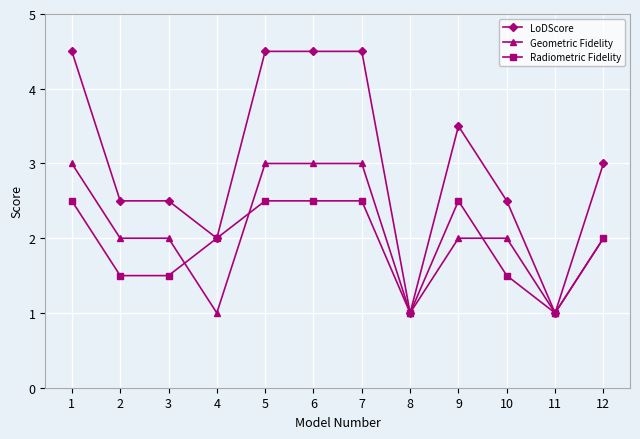

Is it true that Radiometric Fidelity equals 1.2 at 12?

False